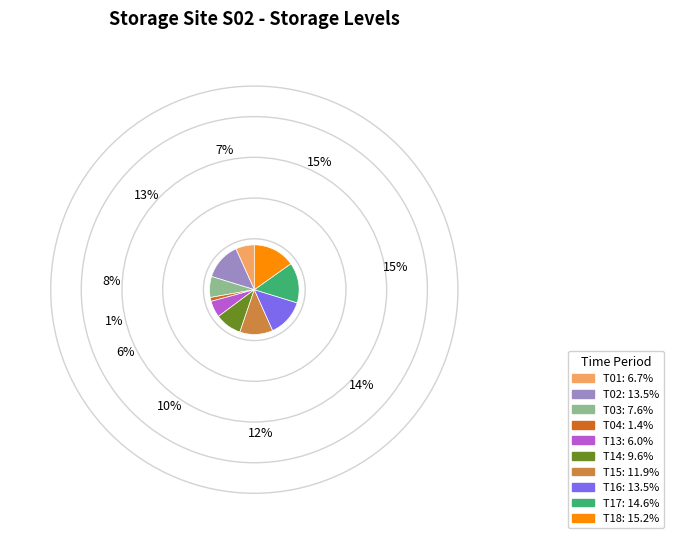

The T18 slice represents 15% of the pie. True or false?

True